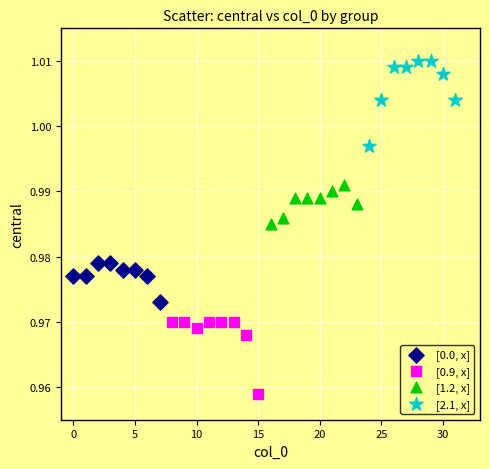

Which series reaches the minimum Y coordinate?

[0.9, x]